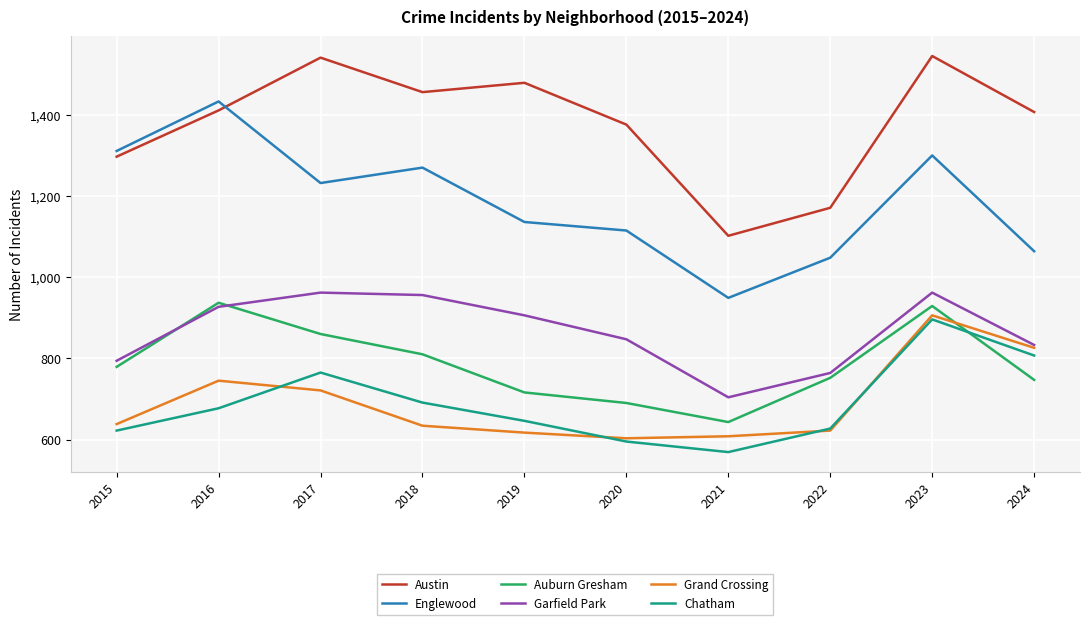

What are all the series names shown in the legend?

Austin, Englewood, Auburn Gresham, Garfield Park, Grand Crossing, Chatham